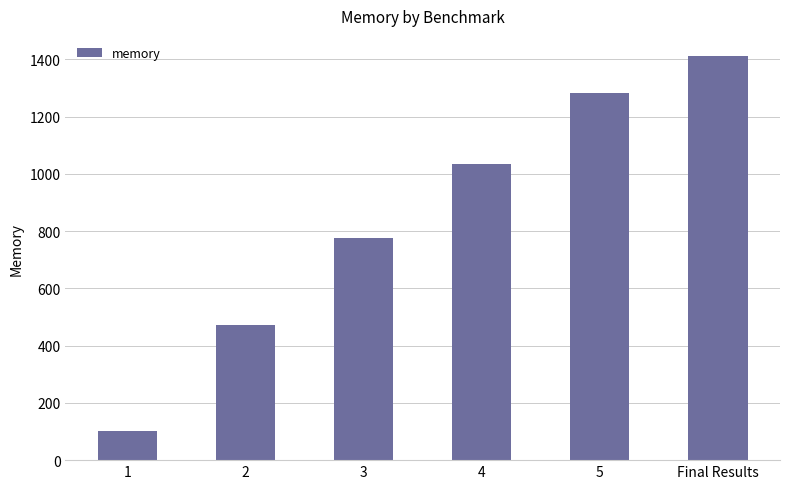

Which label corresponds to the largest value in the chart?

Final Results